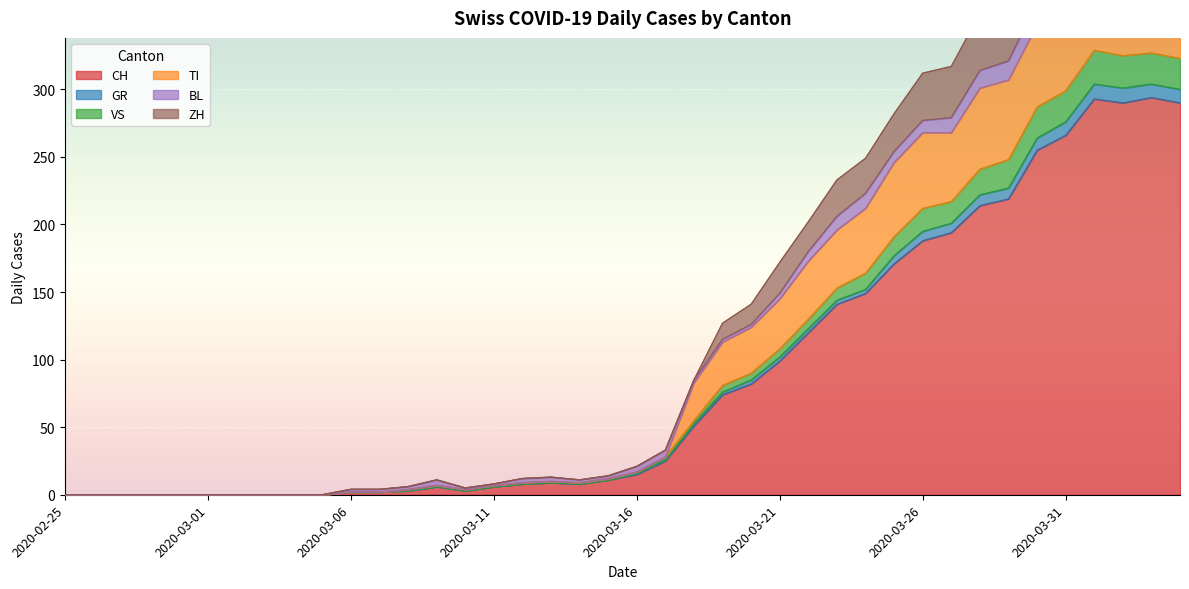

What is the maximum value for CH?

294